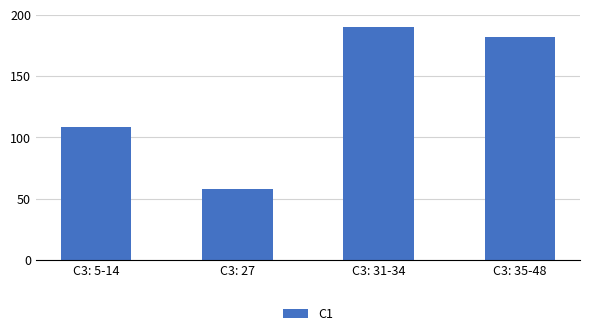

Between C3: 35-48 and C3: 31-34, which is larger?

C3: 31-34